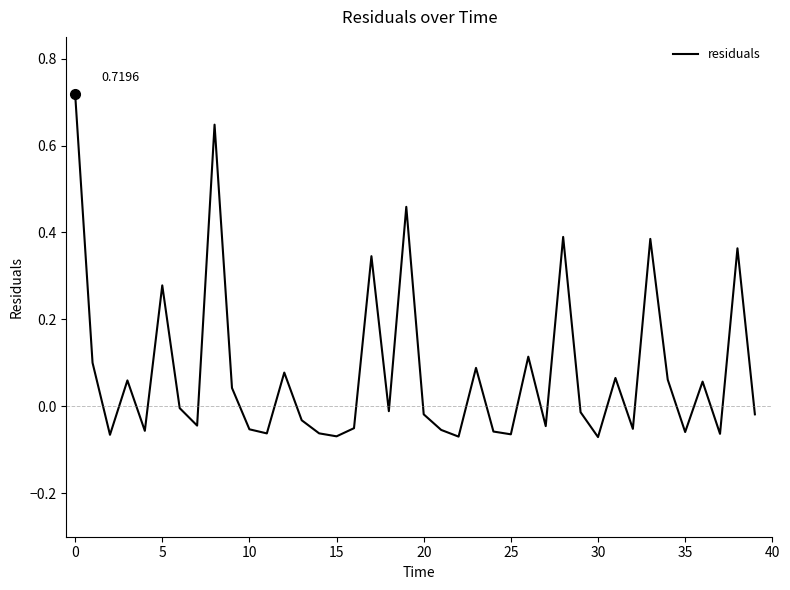

Does the chart display data point markers on the line(s)?

No